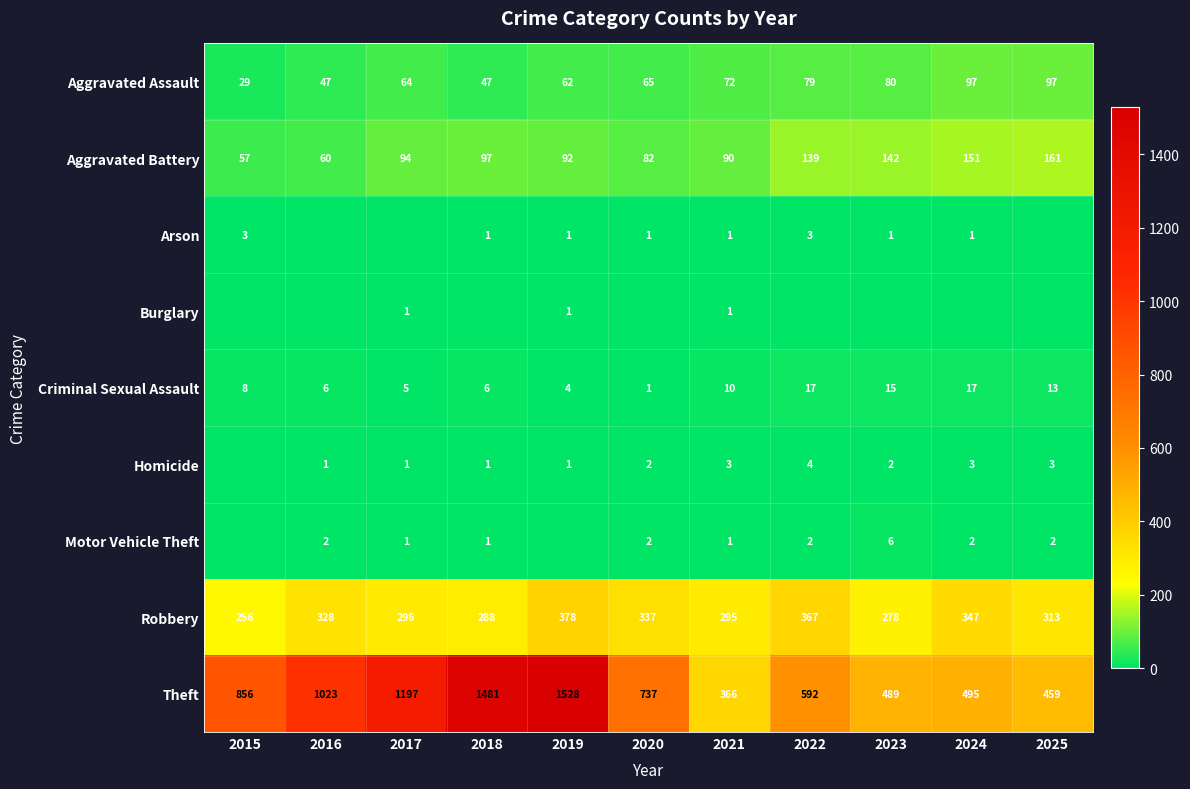

The value of Robbery at 2020 is 498. True or false?

False